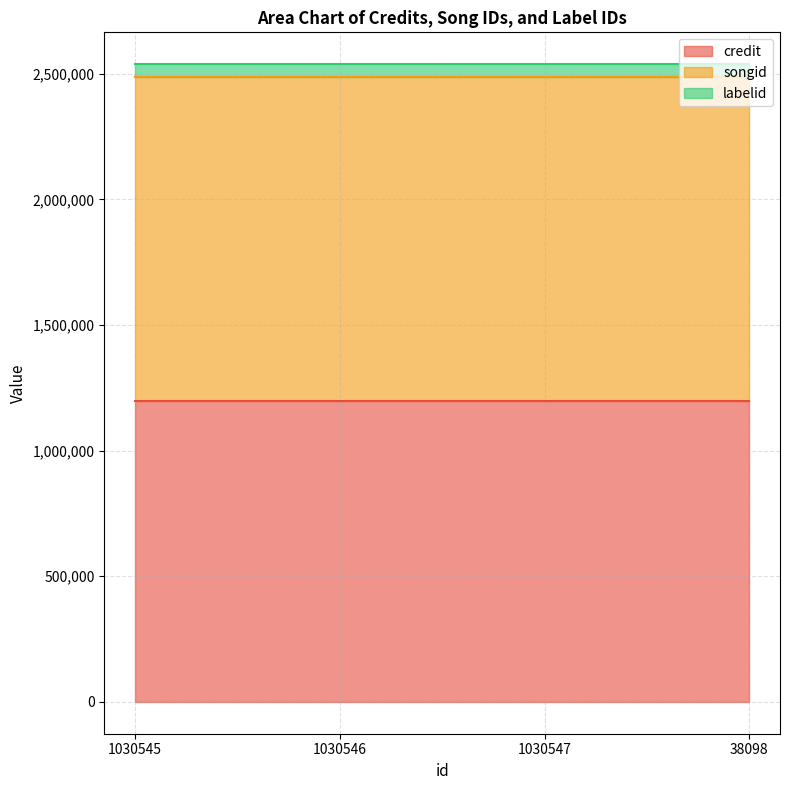

What is the average value of the labelid series?

50371